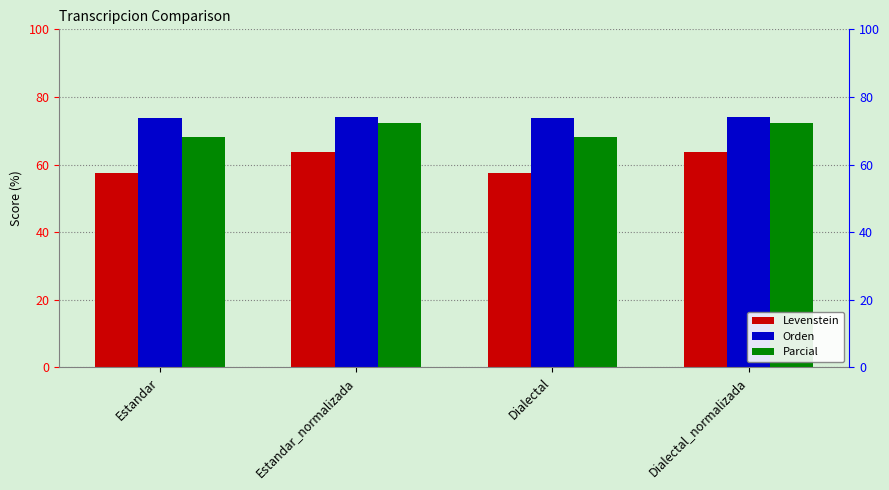

Which category has the highest value across all series?

Estandar_normalizada